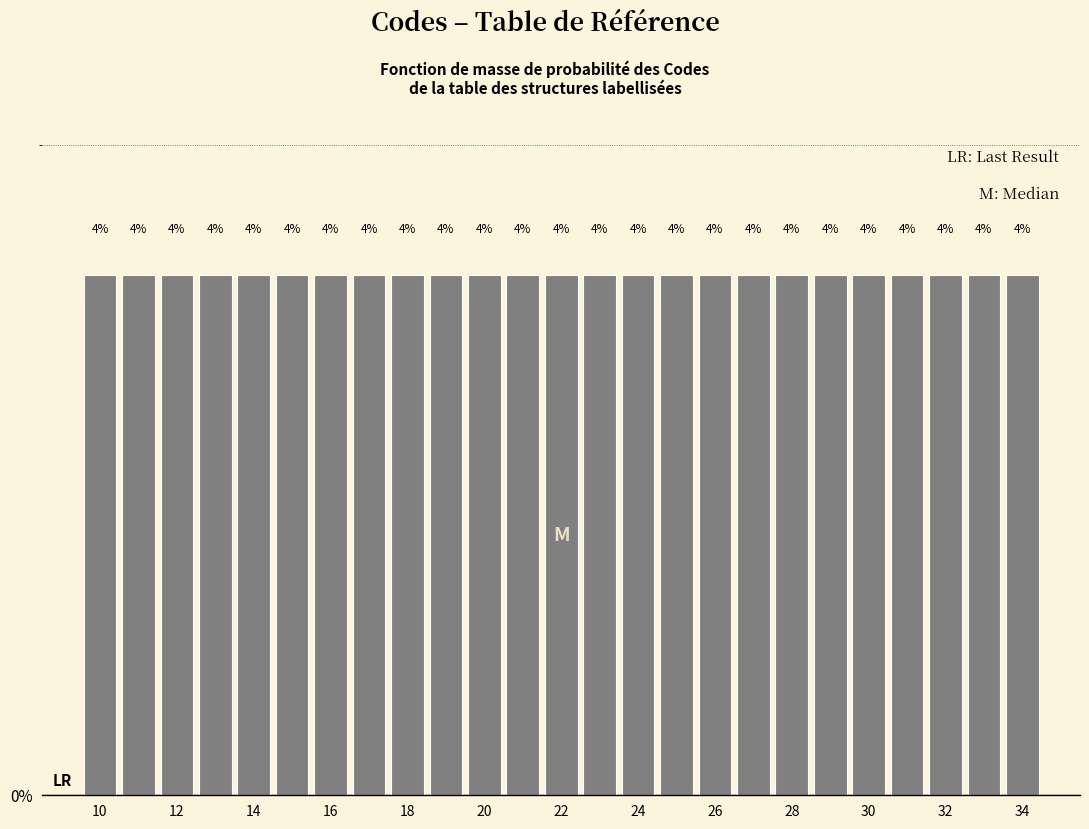

Reading left to right, list every bar in this chart as the range it spans on the x-axis followed by its height. The bar edges are not printed on the chart, so give them approximately, as read against the axis.

9.5 to 10.5: 4
10.5 to 11.5: 4
11.5 to 12.5: 4
12.5 to 13.5: 4
13.5 to 14.5: 4
14.5 to 15.5: 4
15.5 to 16.5: 4
16.5 to 17.5: 4
17.5 to 18.5: 4
18.5 to 19.5: 4
19.5 to 20.5: 4
20.5 to 21.5: 4
21.5 to 22.5: 4
22.5 to 23.5: 4
23.5 to 24.5: 4
24.5 to 25.5: 4
25.5 to 26.5: 4
26.5 to 27.5: 4
27.5 to 28.5: 4
28.5 to 29.5: 4
29.5 to 30.5: 4
30.5 to 31.5: 4
31.5 to 32.5: 4
32.5 to 33.5: 4
33.5 to 34.5: 4